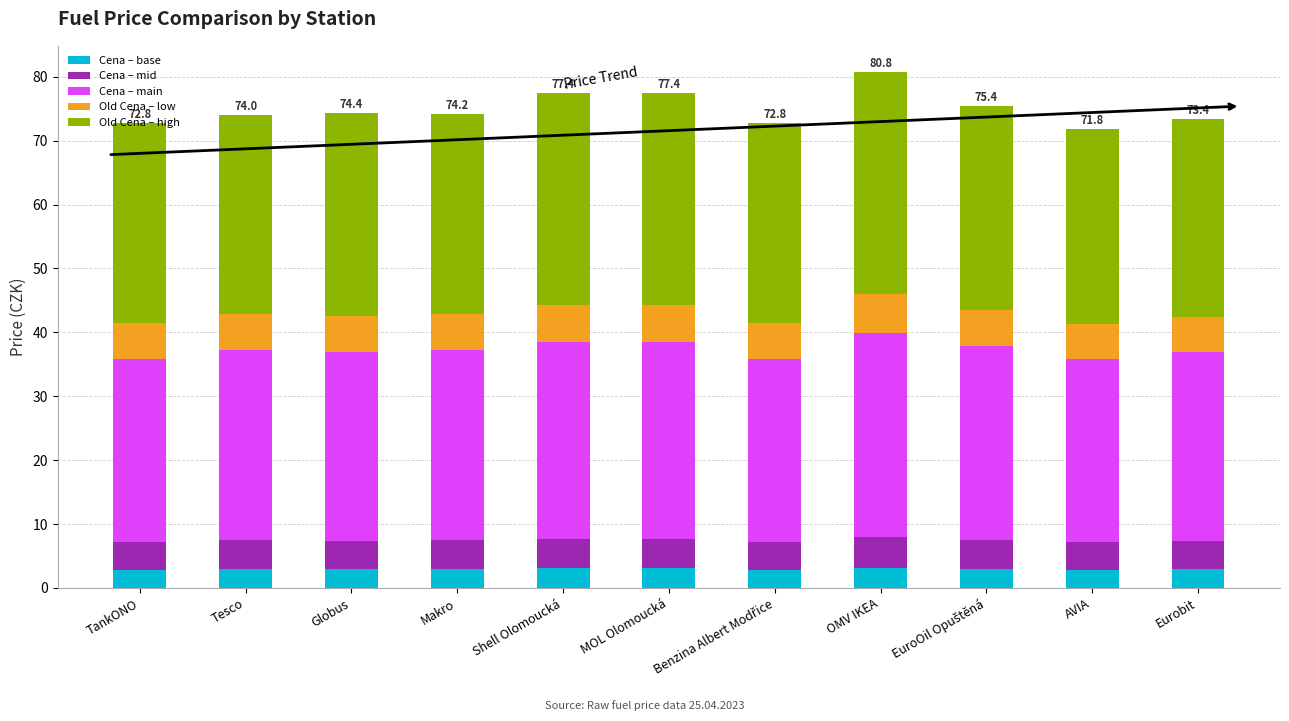

How many bars are there in total?

11